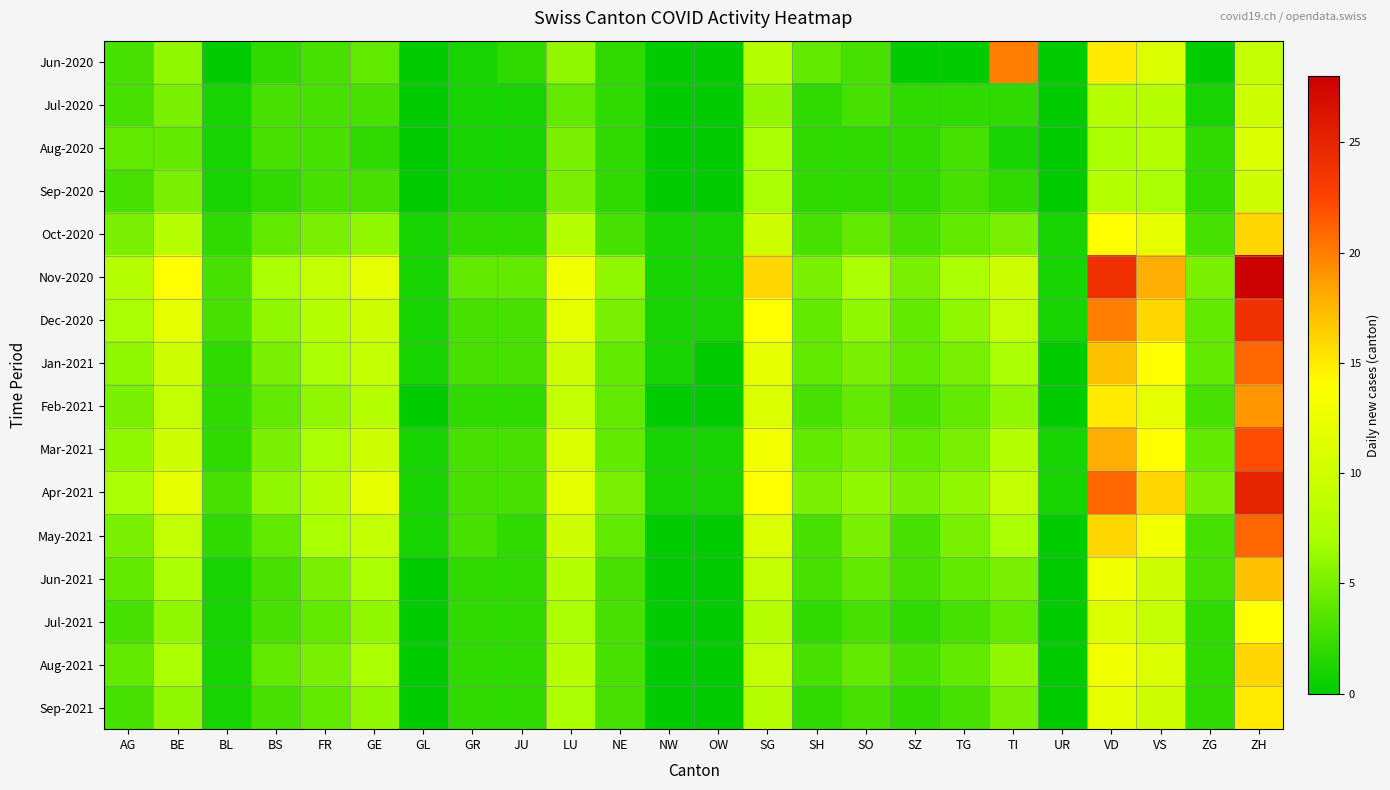

At which category is the sum across all series the highest?

ZH